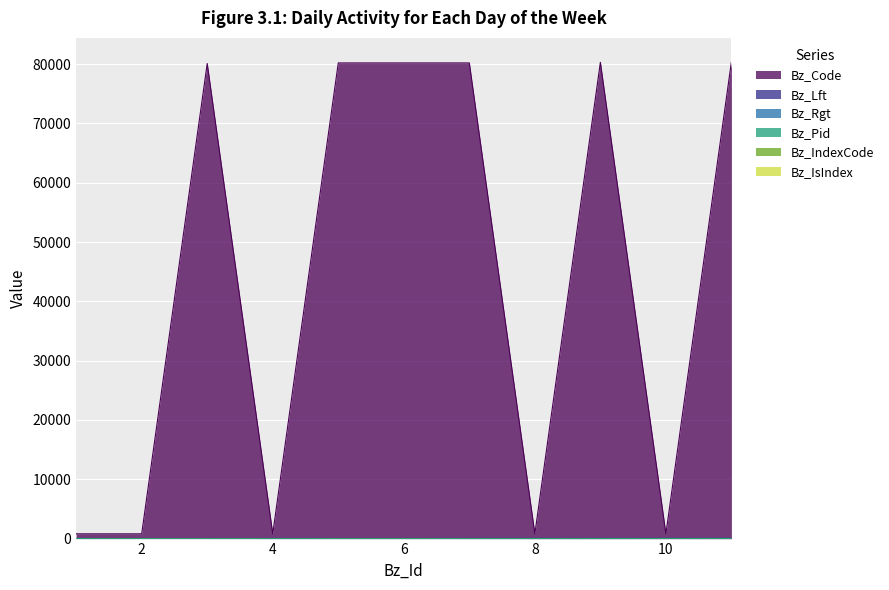

Which series has the widest spread of values?

Bz_Code